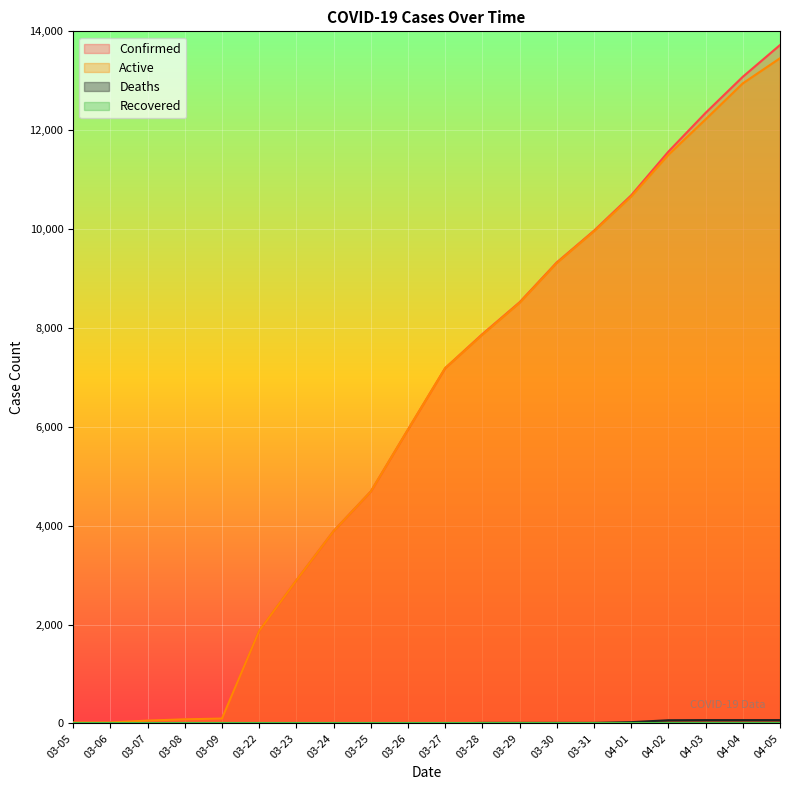

At which label does Active reach its minimum?

03-05